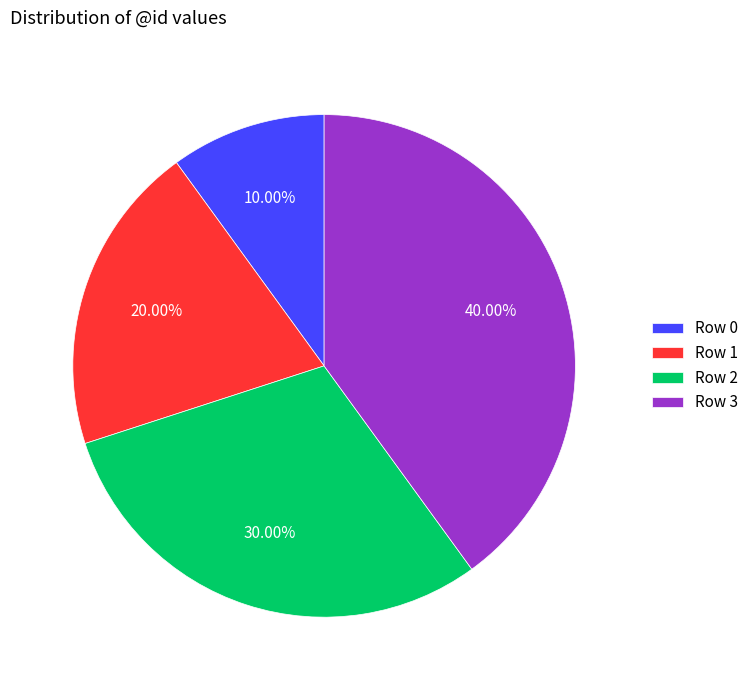

How many segments does this pie chart have?

4